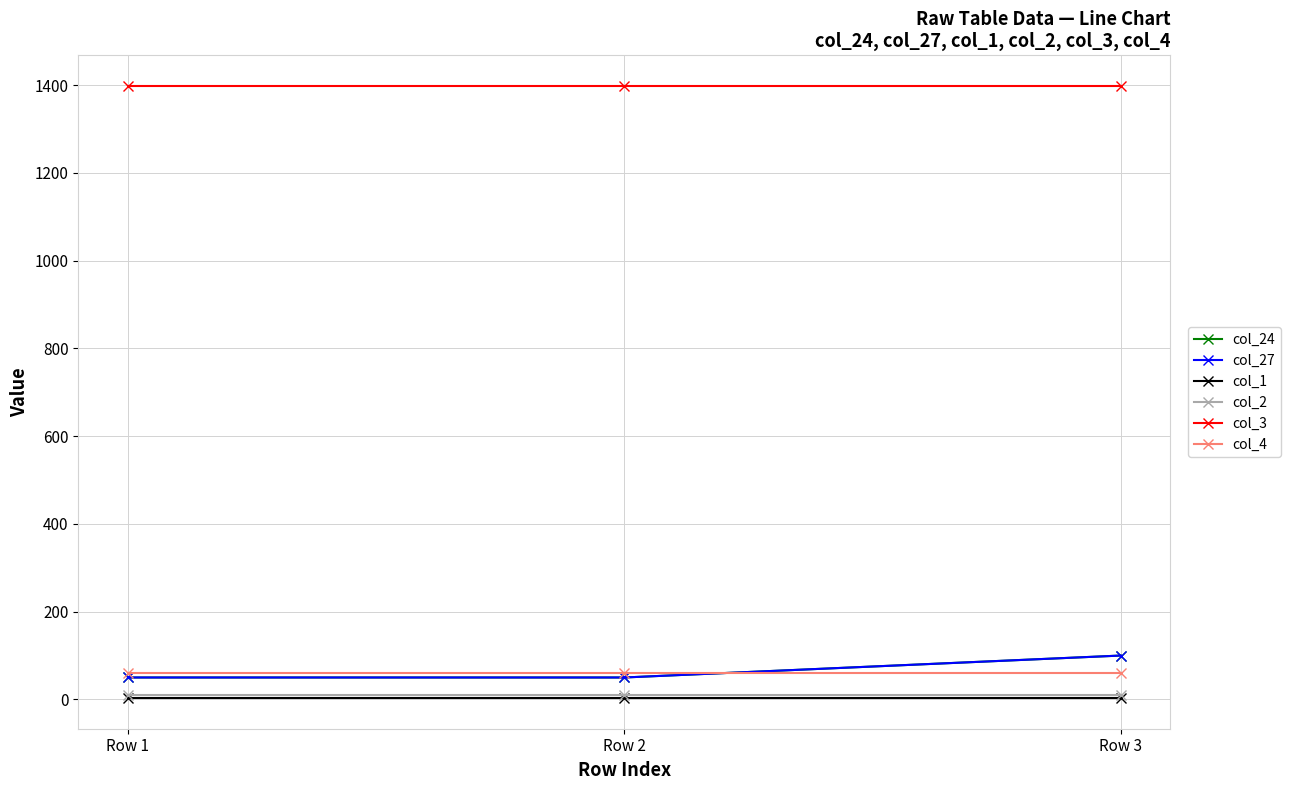

What is the value of the col_24 point at the 2nd from the left?

50